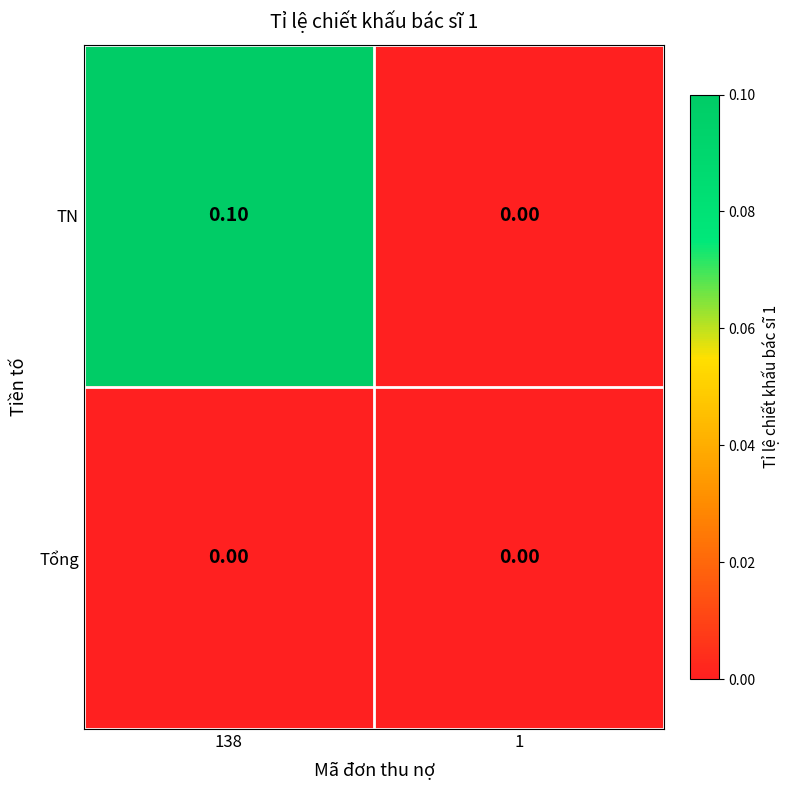

At which category is the sum across all series the highest?

138